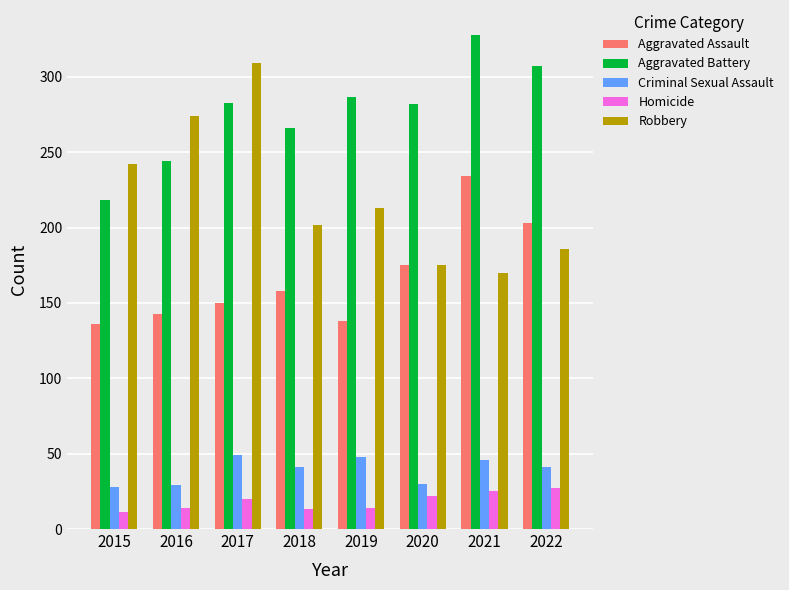

What is the difference between the maximum and second lowest values in the Robbery series?

134